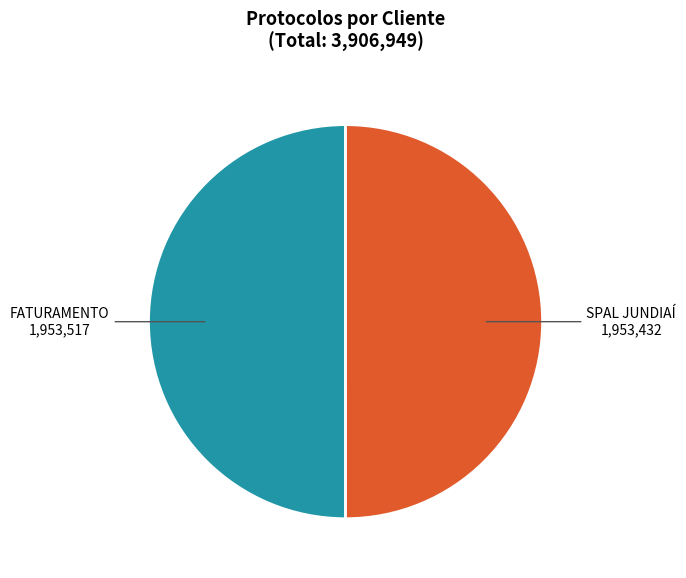

Approximately how many times larger is the value at FATURAMENTO compared to SPAL JUNDIAÍ?

1.0